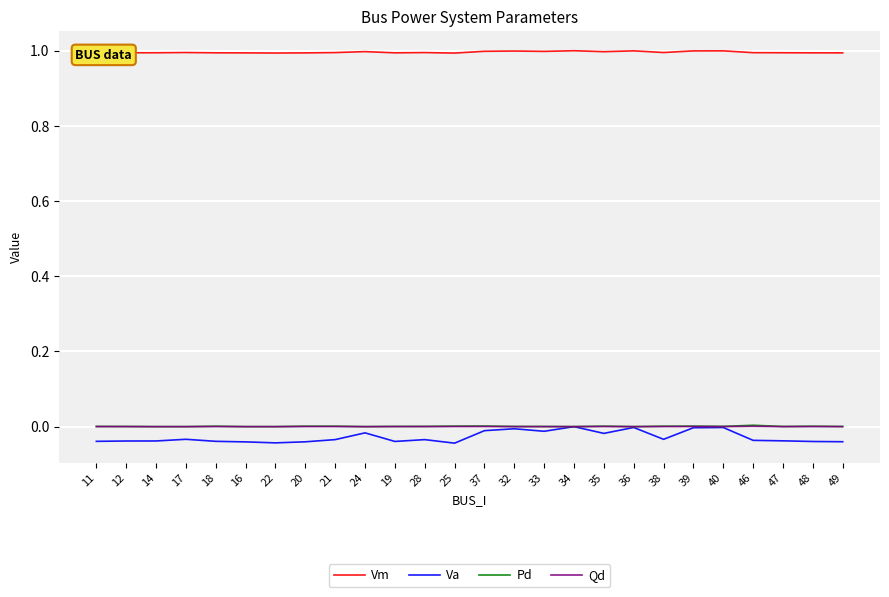

True or false: Qd and Vm cross at least once.

False